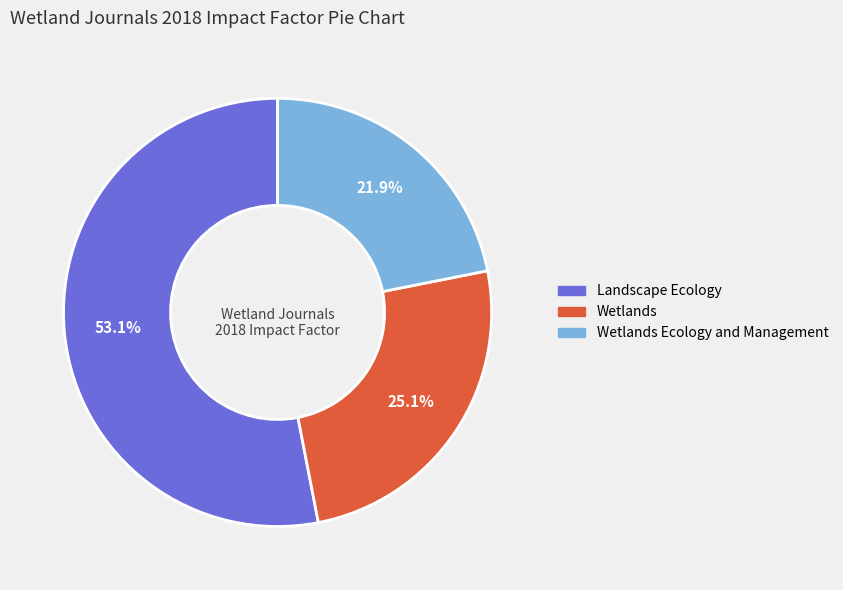

Is there any slice that represents more than half of the pie?

Yes